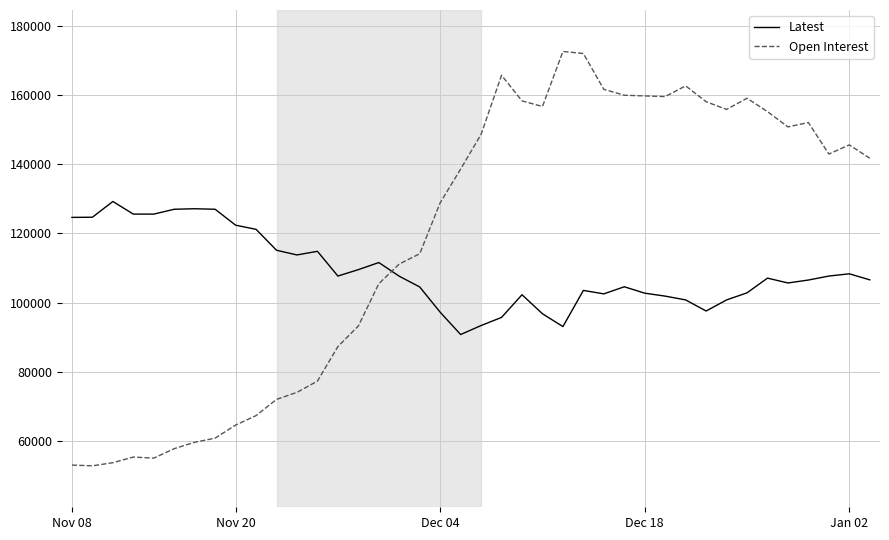

Which series has the largest total across all categories?

Open Interest